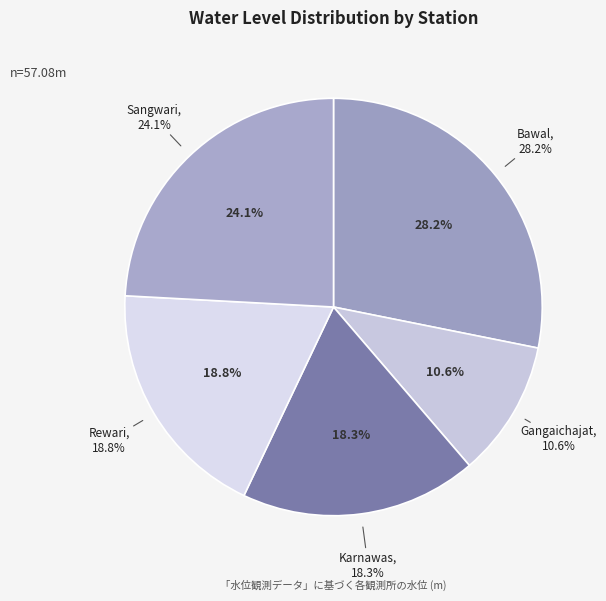

How many segments does this pie chart have?

5